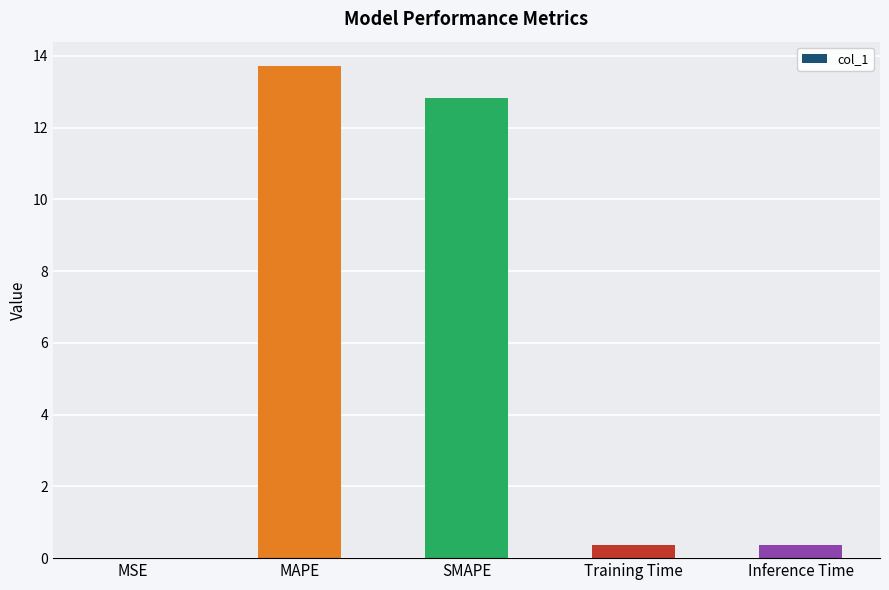

What is the greatest value displayed?

13.7